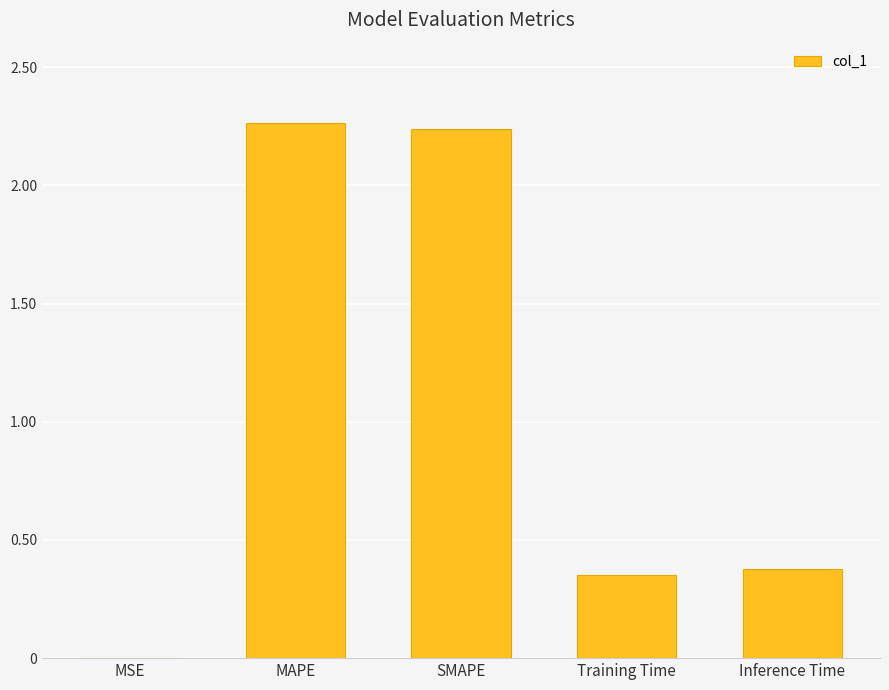

What is the change in value from MAPE to Training Time?

-1.9